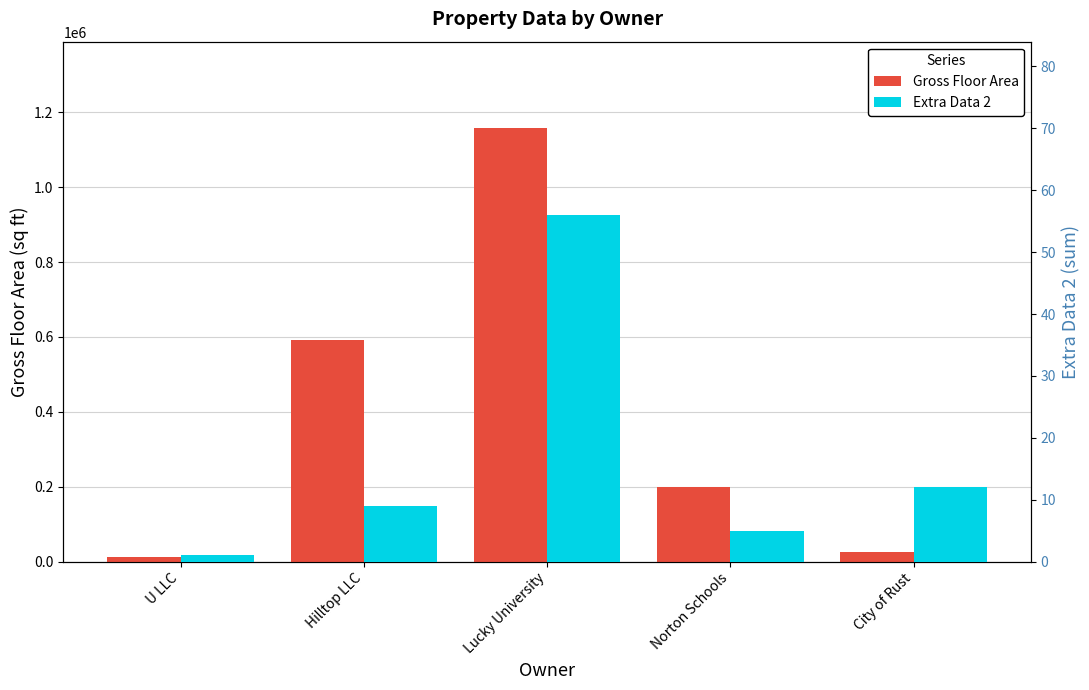

Reading right to left, extract all data points from this chart.

Gross Floor Area: City of Rust=24523	Norton Schools=200000	Lucky University=1157402	Hilltop LLC=592516	U LLC=12555
Extra Data 2: City of Rust=12	Norton Schools=5	Lucky University=56	Hilltop LLC=9	U LLC=1